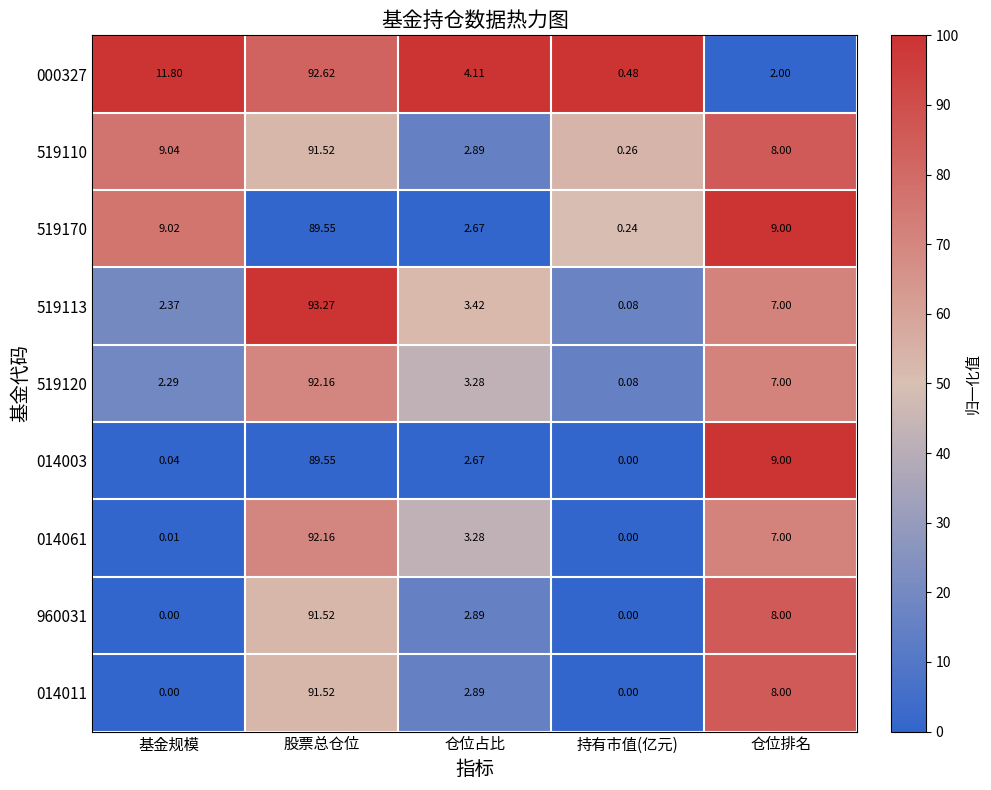

List the labels in order of 519170 value, smallest first.

持有市值(亿元), 仓位占比, 仓位排名, 基金规模, 股票总仓位